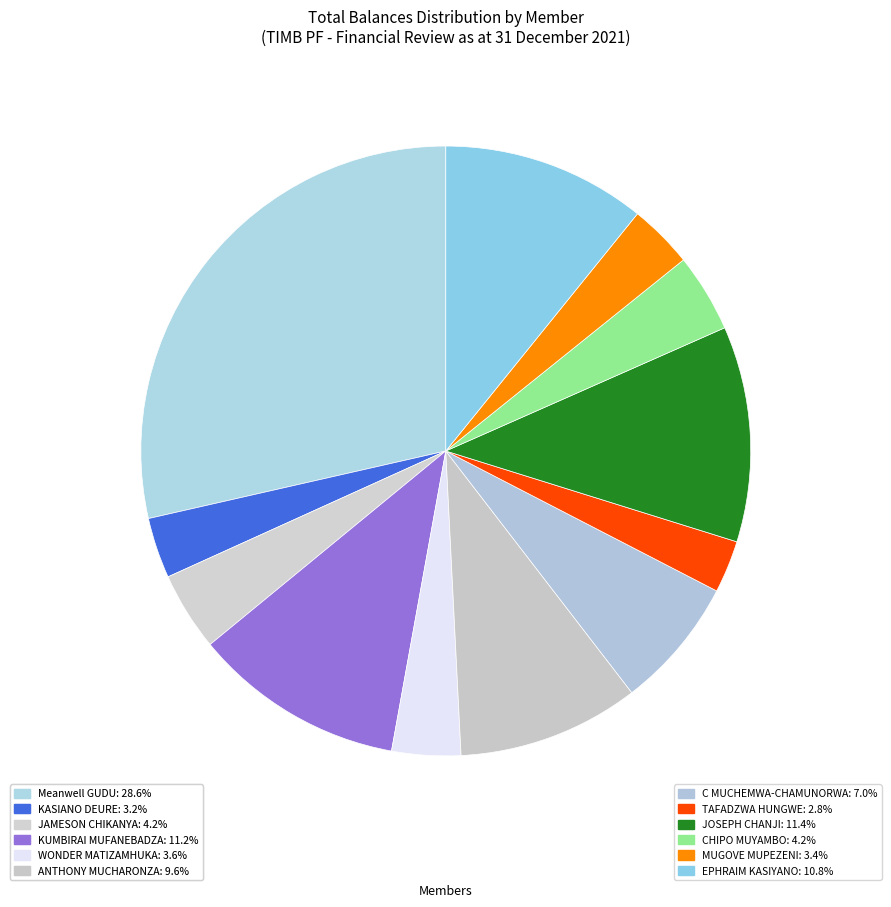

How much of the chart is everything except C MUCHEMWA-CHAMUNORWA?

93.0%